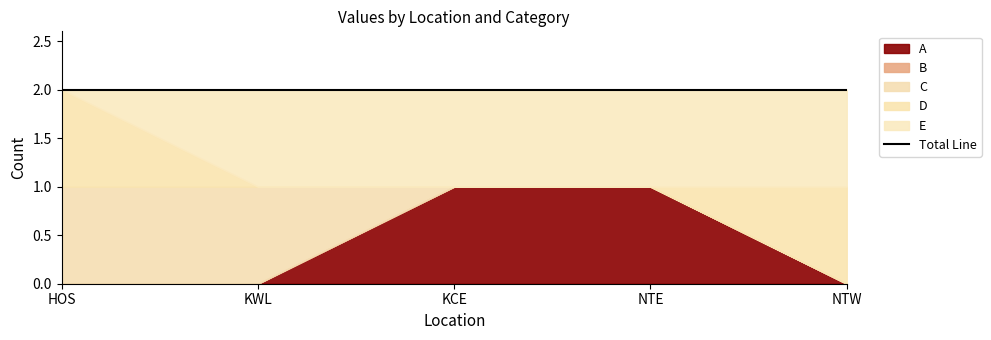

How many categories are shown in the chart?

5